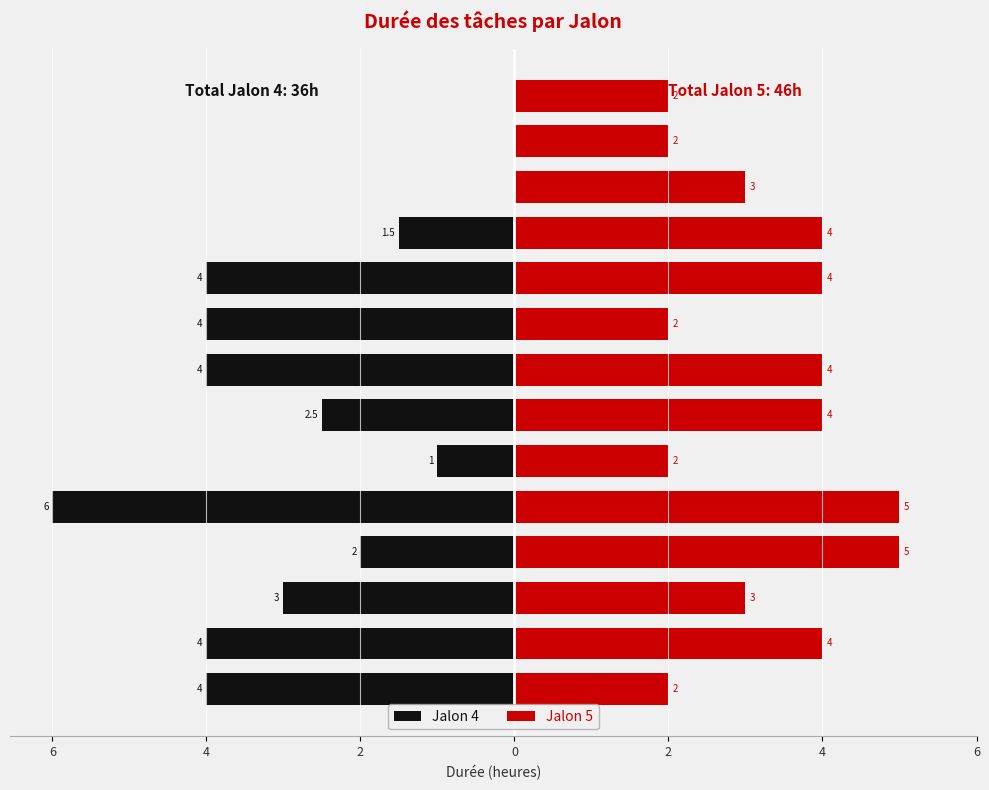

How many series are shown in this chart?

2